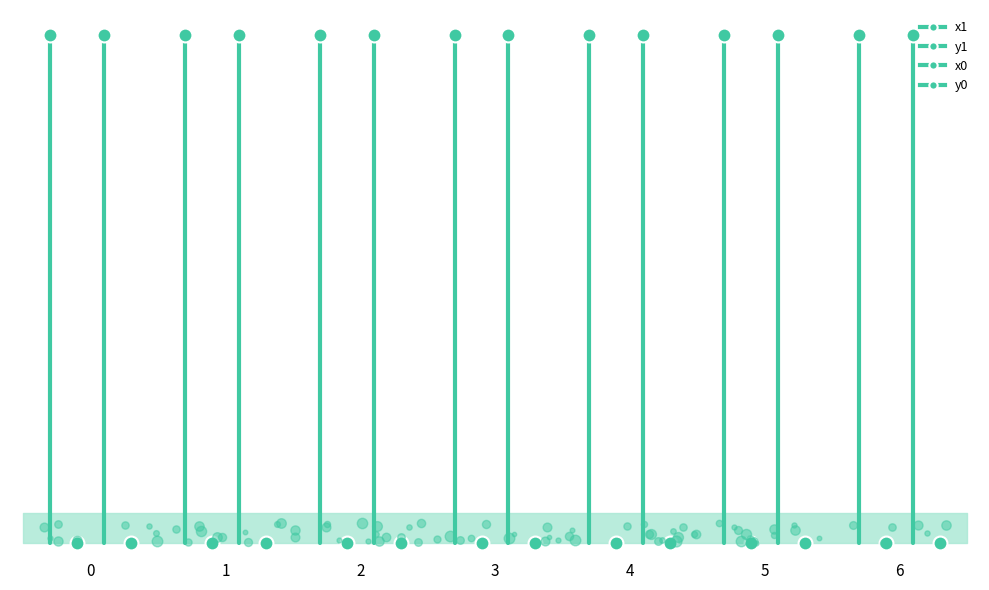

How many lines are shown in the chart?

4